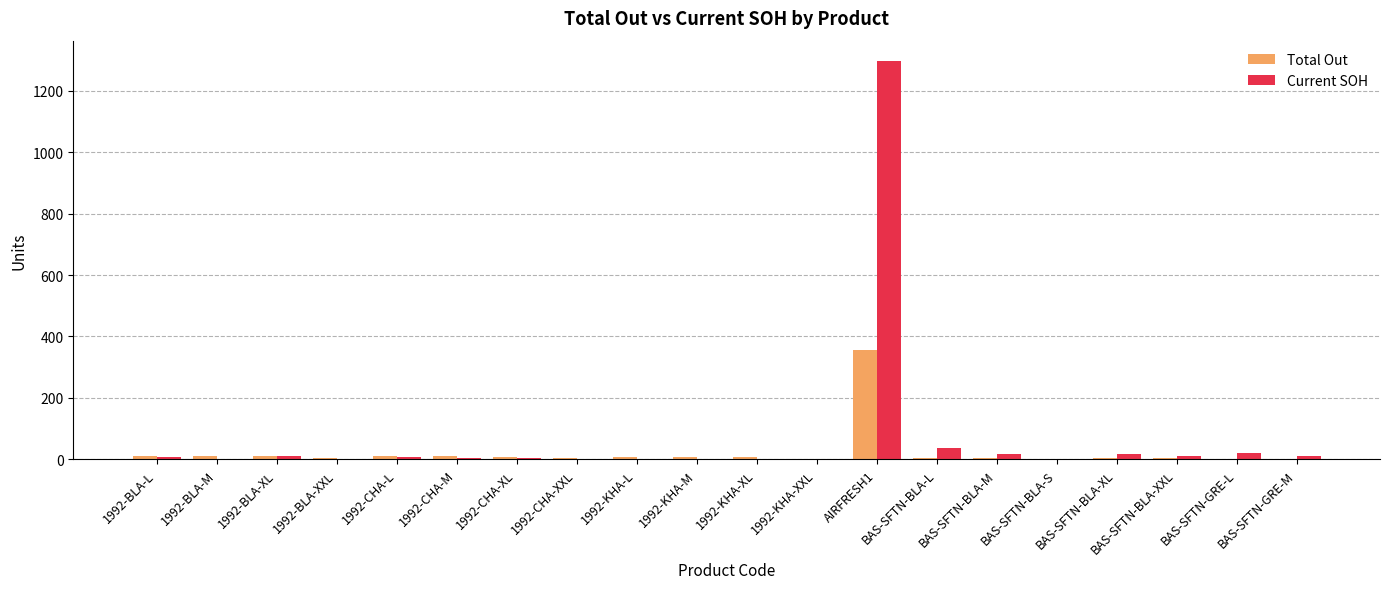

How many groups of bars are there?

20